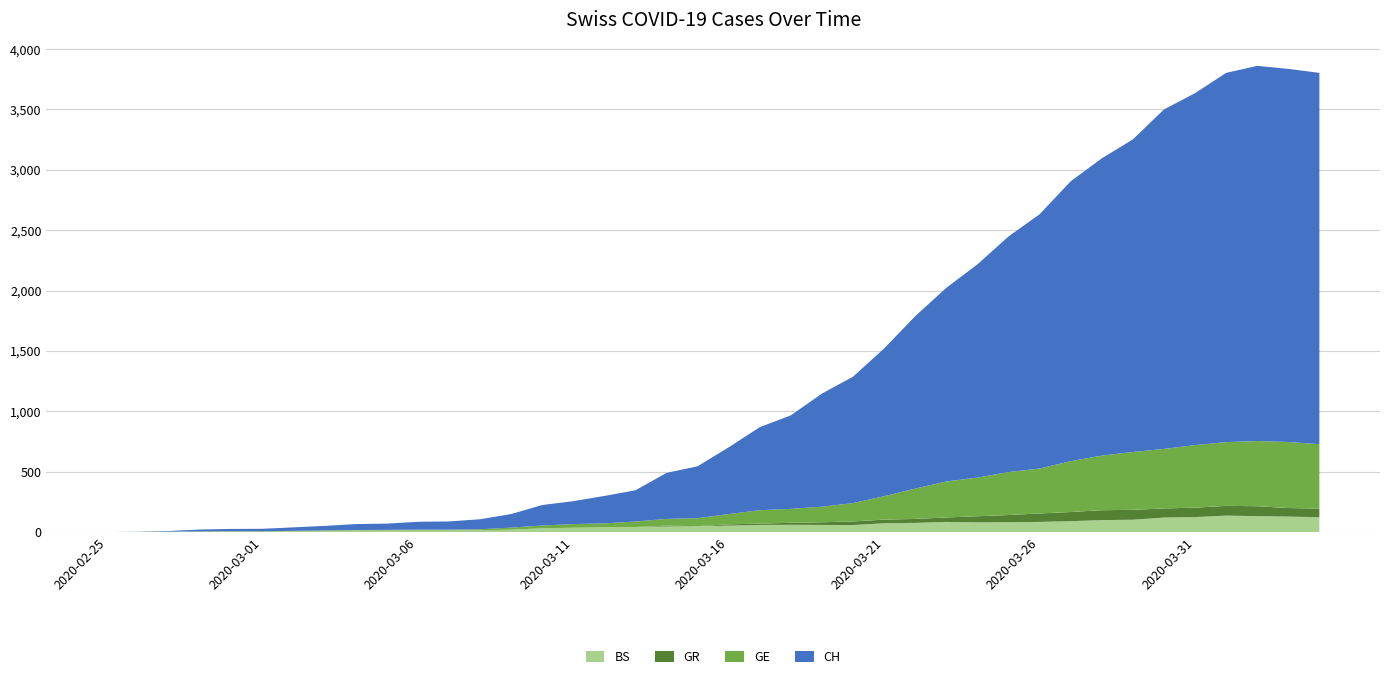

Reading right to left, what are all the values shown in this chart?

CH: 2020-04-04=3075	2020-04-03=3090	2020-04-02=3107	2020-04-01=3058	2020-03-31=2915	2020-03-30=2811	2020-03-29=2589	2020-03-28=2462	2020-03-27=2318	2020-03-26=2106	2020-03-25=1951	2020-03-24=1766	2020-03-23=1604	2020-03-22=1428	2020-03-21=1224	2020-03-20=1047	2020-03-19=937	2020-03-18=775	2020-03-17=688	2020-03-16=553	2020-03-15=430	2020-03-14=381	2020-03-13=259	2020-03-12=227	2020-03-11=190	2020-03-10=170	2020-03-09=112	2020-03-08=83	2020-03-07=68	2020-03-06=65	2020-03-05=52	2020-03-04=49	2020-03-03=37	2020-03-02=29	2020-03-01=20	2020-02-29=19	2020-02-28=16	2020-02-27=5	2020-02-26=1	2020-02-25=0
GE: 2020-04-04=533	2020-04-03=547	2020-04-02=540	2020-04-01=528	2020-03-31=518	2020-03-30=493	2020-03-29=479	2020-03-28=452	2020-03-27=421	2020-03-26=372	2020-03-25=356	2020-03-24=320	2020-03-23=298	2020-03-22=251	2020-03-21=194	2020-03-20=152	2020-03-19=129	2020-03-18=115	2020-03-17=111	2020-03-16=85	2020-03-15=66	2020-03-14=56	2020-03-13=45	2020-03-12=33	2020-03-11=30	2020-03-10=23	2020-03-09=17	2020-03-08=9	2020-03-07=7	2020-03-06=7	2020-03-05=5	2020-03-04=4	2020-03-03=4	2020-03-02=3	2020-03-01=3	2020-02-29=3	2020-02-28=2	2020-02-27=1	2020-02-26=1	2020-02-25=0
GR: 2020-04-04=72	2020-04-03=71	2020-04-02=82	2020-04-01=81	2020-03-31=78	2020-03-30=76	2020-03-29=82	2020-03-28=82	2020-03-27=76	2020-03-26=70	2020-03-25=59	2020-03-24=51	2020-03-23=37	2020-03-22=33	2020-03-21=30	2020-03-20=30	2020-03-19=22	2020-03-18=17	2020-03-17=11	2020-03-16=11	2020-03-15=0	2020-03-14=7	2020-03-13=0	2020-03-12=0	2020-03-11=0	2020-03-10=0	2020-03-09=0	2020-03-08=0	2020-03-07=0	2020-03-06=0	2020-03-05=0	2020-03-04=0	2020-03-03=0	2020-03-02=0	2020-03-01=0	2020-02-29=0	2020-02-28=0	2020-02-27=0	2020-02-26=0	2020-02-25=0
BS: 2020-04-04=123	2020-04-03=128	2020-04-02=132	2020-04-01=136	2020-03-31=124	2020-03-30=120	2020-03-29=102	2020-03-28=99	2020-03-27=90	2020-03-26=84	2020-03-25=82	2020-03-24=80	2020-03-23=84	2020-03-22=76	2020-03-21=73	2020-03-20=58	2020-03-19=59	2020-03-18=60	2020-03-17=59	2020-03-16=53	2020-03-15=49	2020-03-14=46	2020-03-13=42	2020-03-12=39	2020-03-11=36	2020-03-10=31	2020-03-09=20	2020-03-08=14	2020-03-07=13	2020-03-06=13	2020-03-05=13	2020-03-04=13	2020-03-03=10	2020-03-02=7	2020-03-01=4	2020-02-29=4	2020-02-28=3	2020-02-27=3	2020-02-26=0	2020-02-25=0